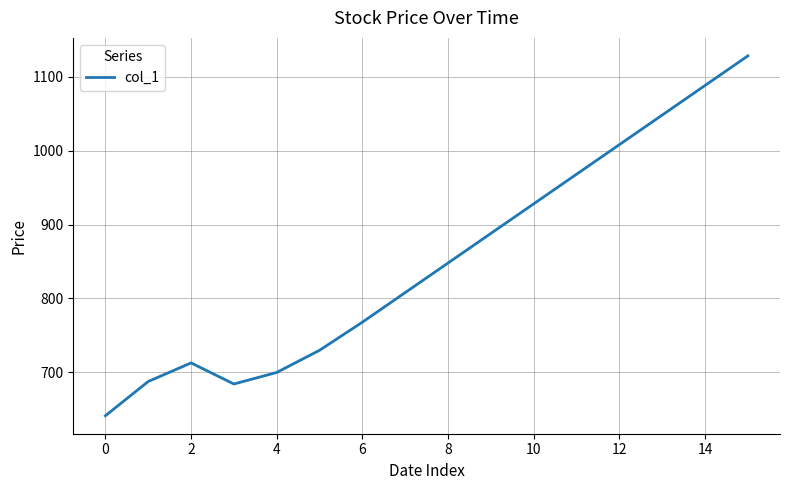

Does the chart have visible grid lines?

Yes